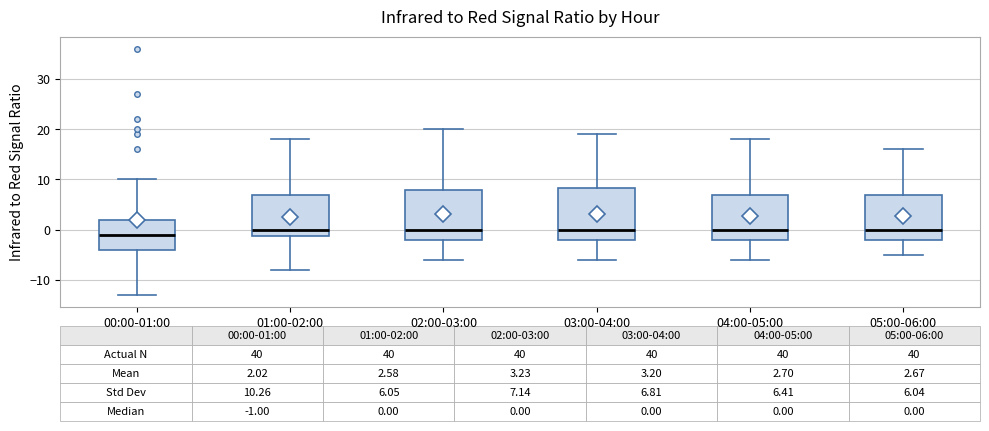

Which box's median line is the lowest?

00:00-01:00